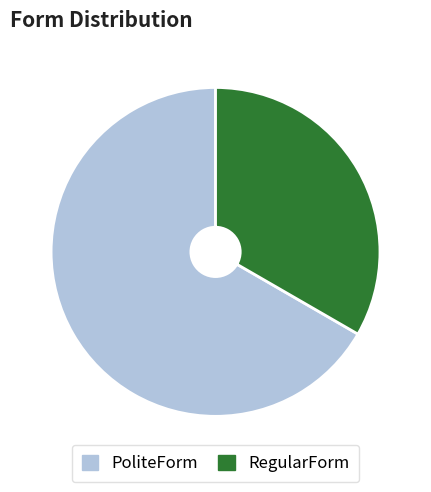

How many segments does this pie chart have?

2